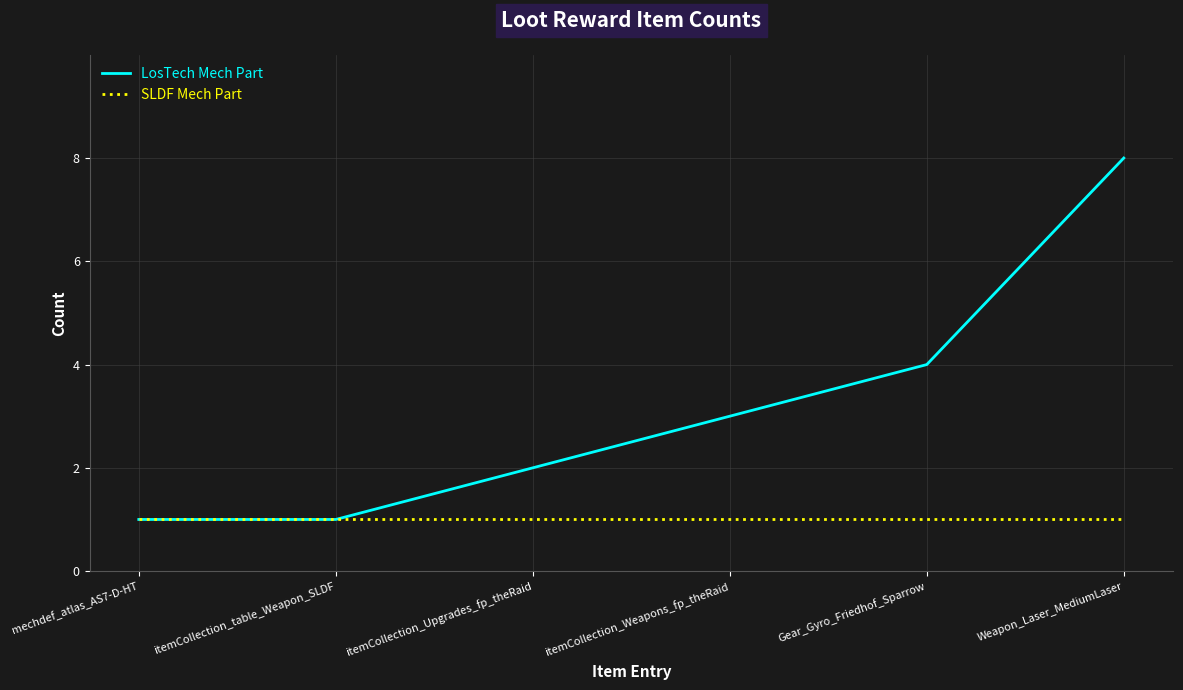

What is the difference between the maximum and minimum values in the LosTech Mech Part series?

7